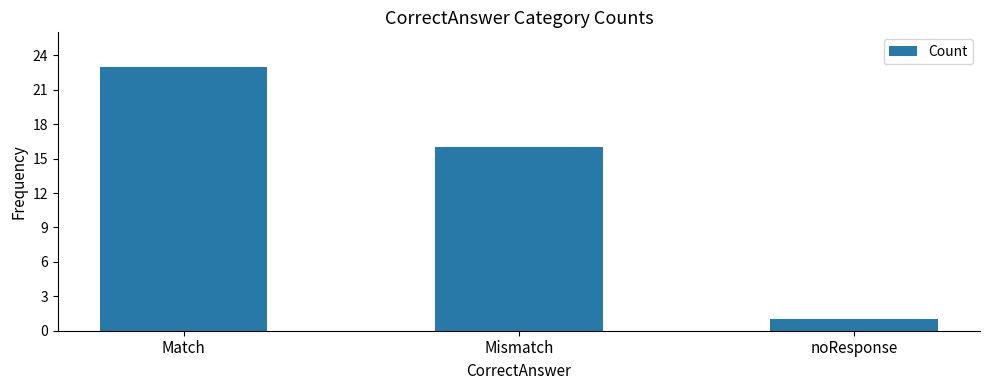

What is the change in value from Match to Mismatch?

-7